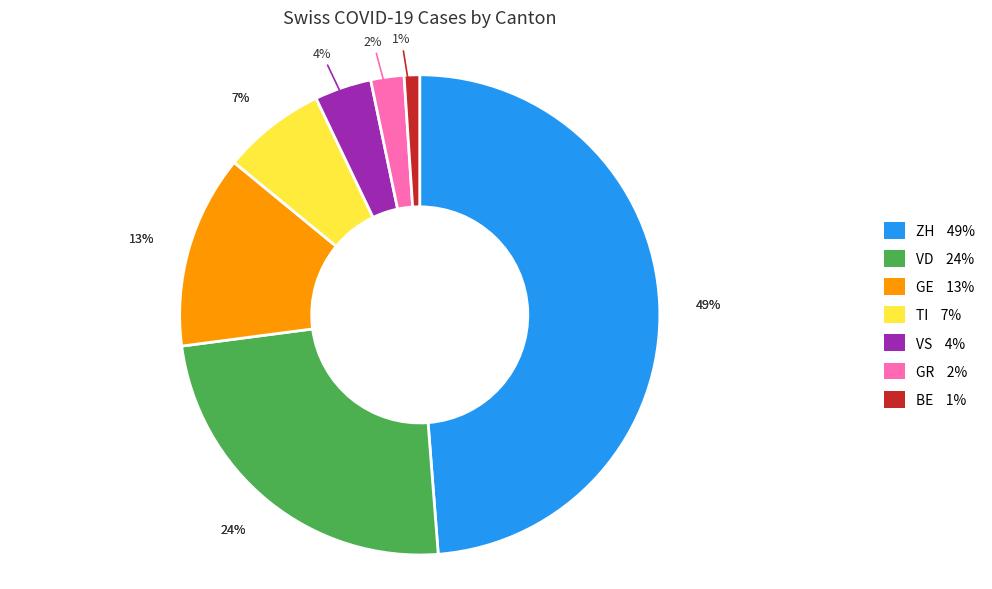

To the nearest percent, what is the combined percentage of VS and GR?

6%